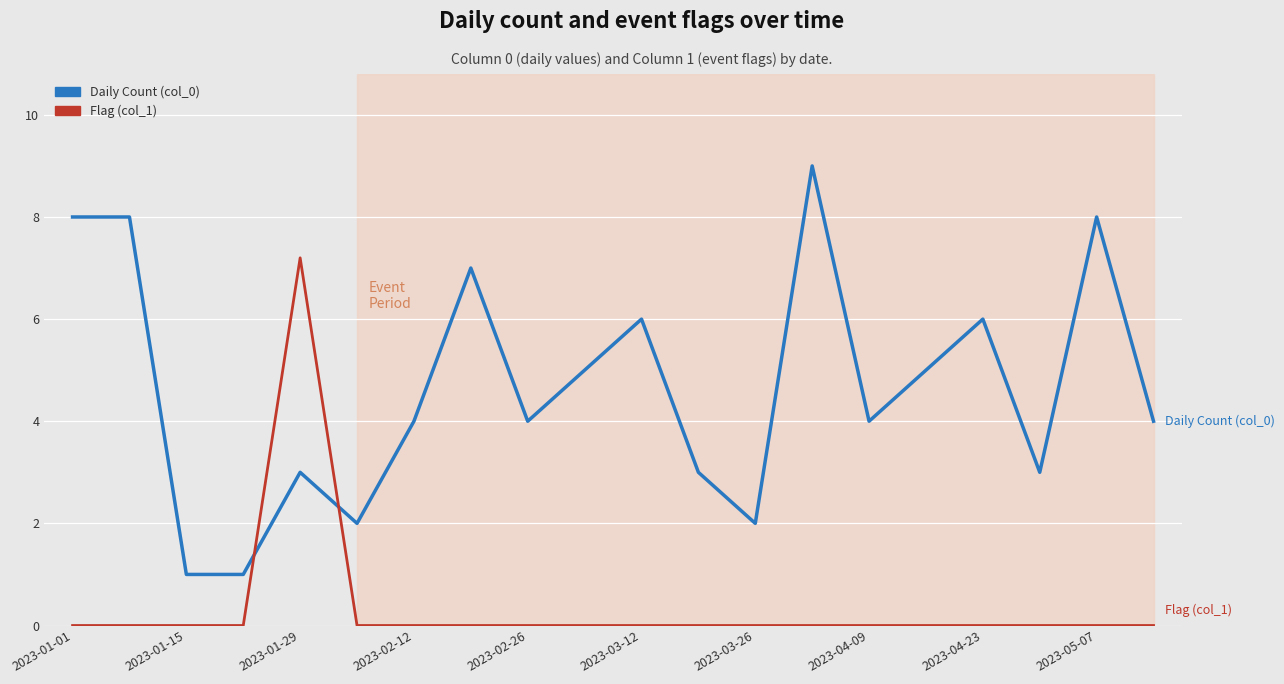

How many lines are shown in the chart?

2